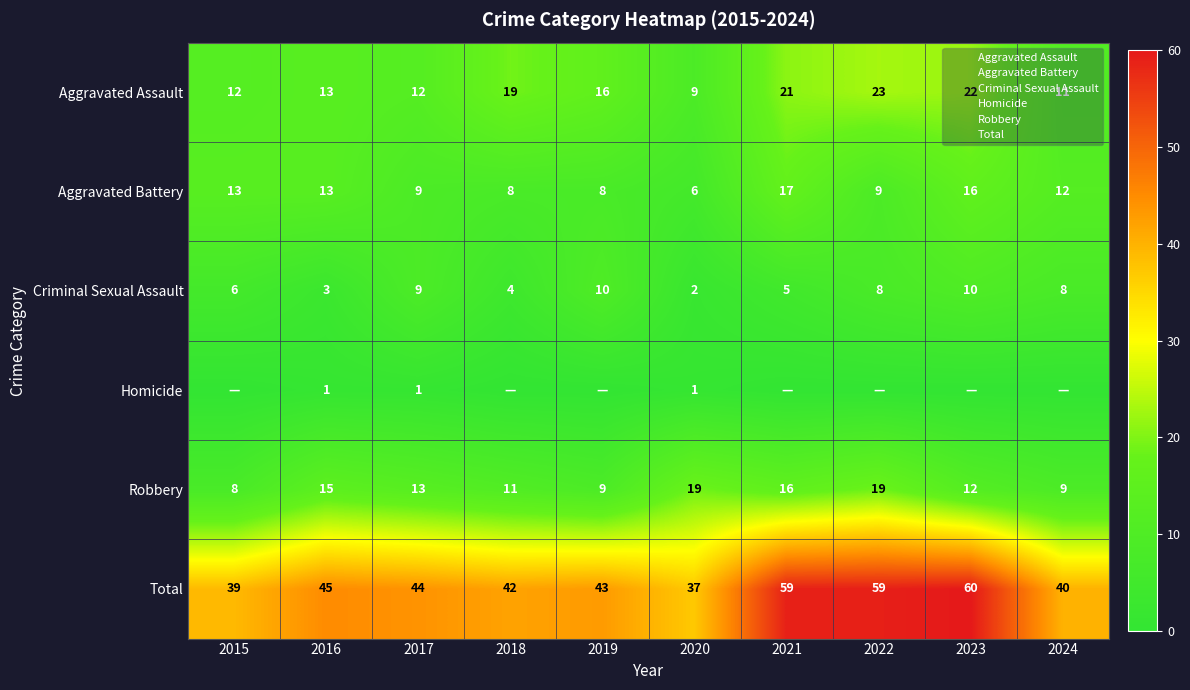

What is the difference between the highest and lowest values at 2015?

39